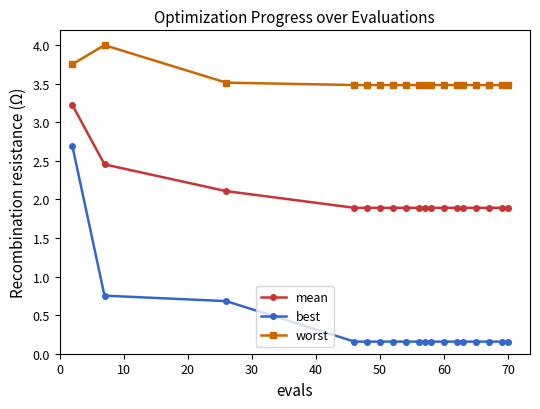

List the series in order of their peak value, highest first.

worst, mean, best